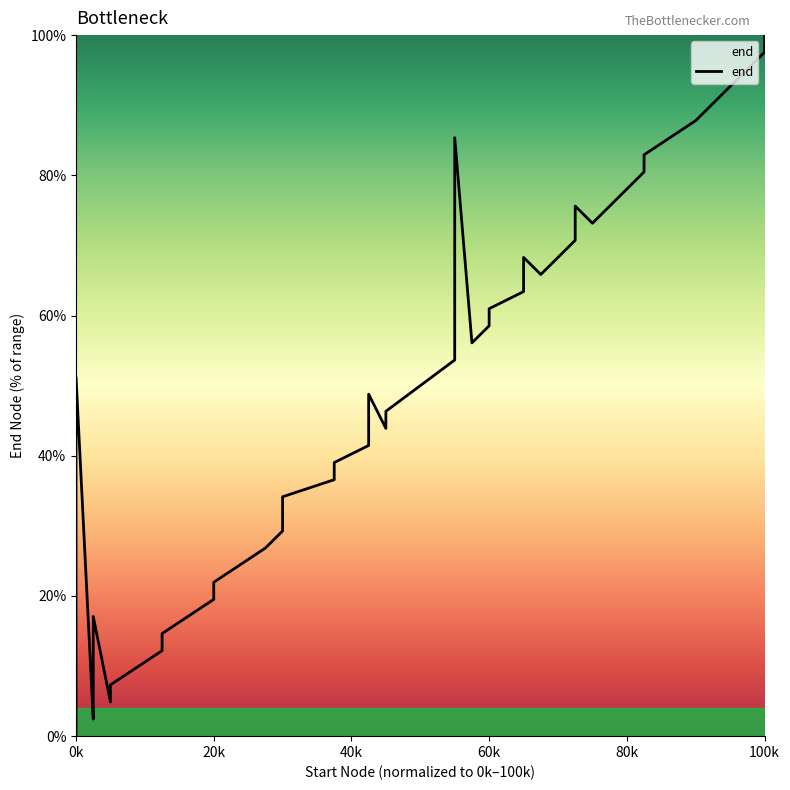

What is the average value?

47.9